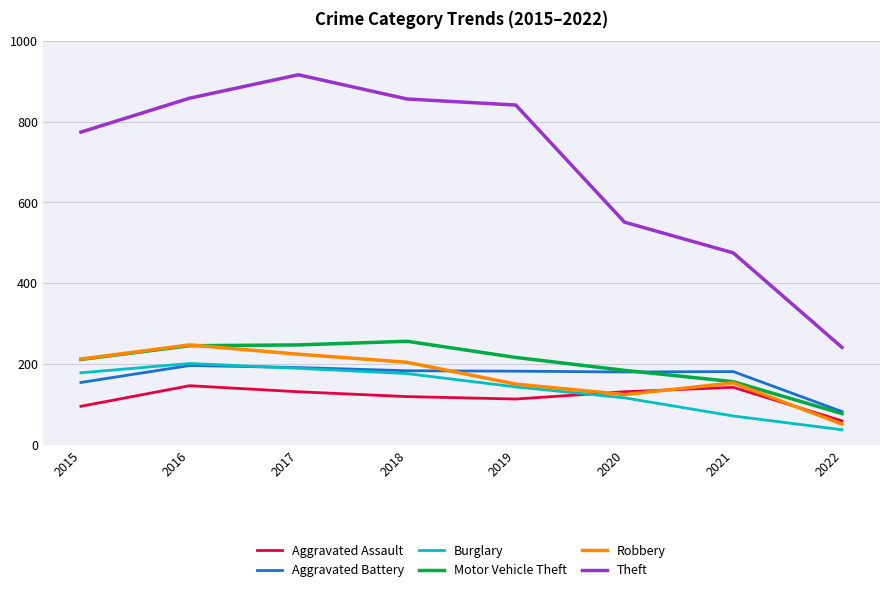

What is the total value across all series at 2020?

1286